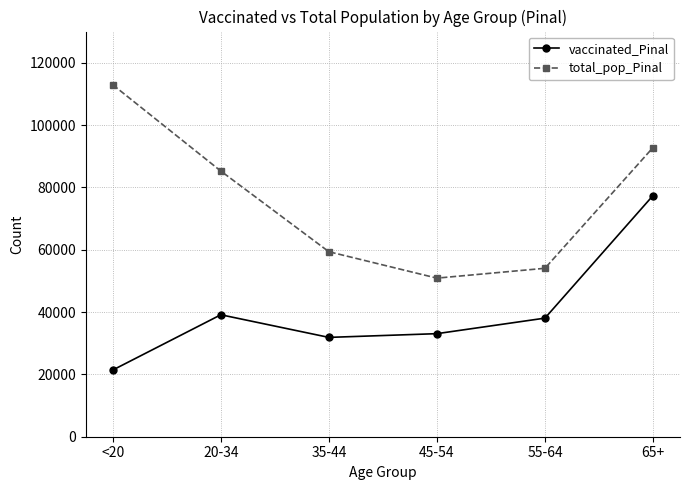

Is the value of total_pop_Pinal at 20-34 greater than the value of vaccinated_Pinal at <20?

Yes